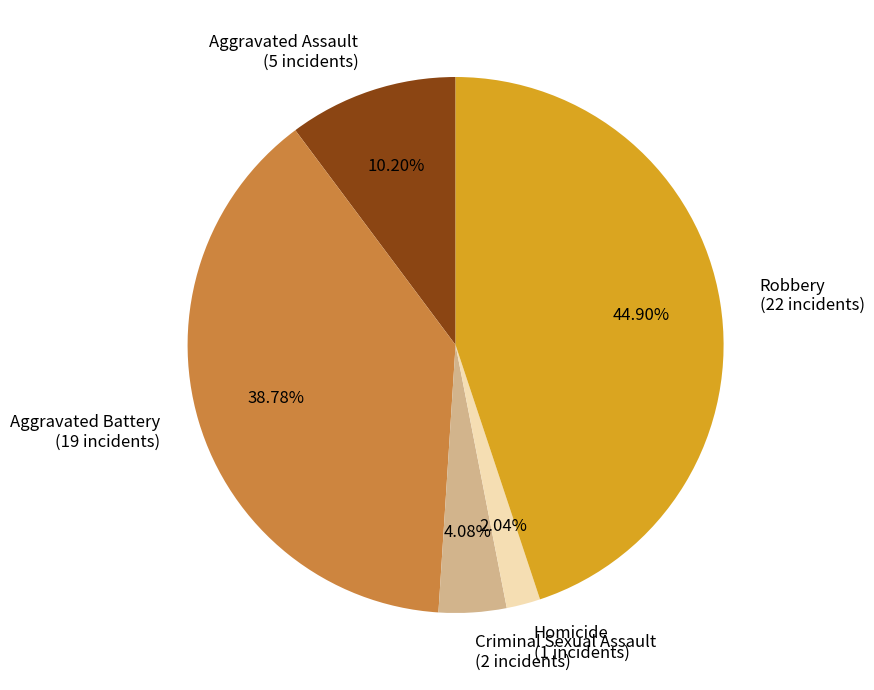

To the nearest percent, what is the combined percentage of Aggravated Battery and Homicide?

41%